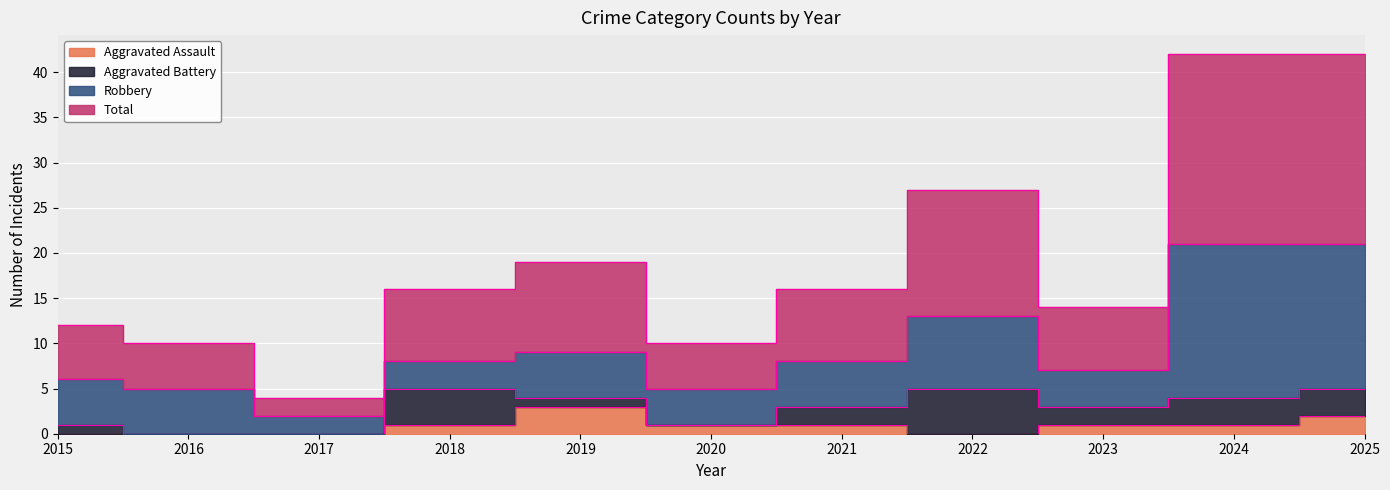

What is the difference between the maximum and minimum values in the Total series?

38